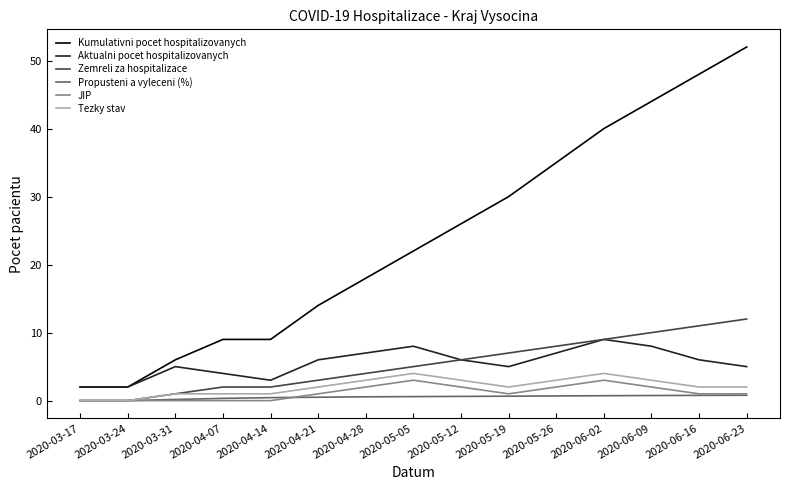

Which label corresponds to the largest value in the chart?

2020-06-23